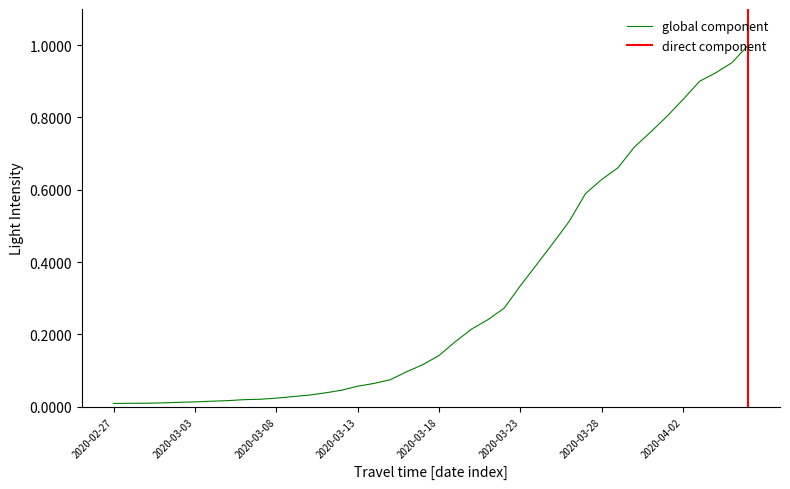

Reading left to right, what are all the values shown in this chart?

2020-02-27=0.0	2020-02-28=0.0	2020-02-29=0.0	2020-03-01=0.0	2020-03-02=0.0	2020-03-03=0.0	2020-03-04=0.0	2020-03-05=0.0	2020-03-06=0.0	2020-03-07=0.0	2020-03-08=0.0	2020-03-09=0.0	2020-03-10=0.0	2020-03-11=0.0	2020-03-12=0.0	2020-03-13=0.1	2020-03-14=0.1	2020-03-15=0.1	2020-03-16=0.1	2020-03-17=0.1	2020-03-18=0.1	2020-03-19=0.2	2020-03-20=0.2	2020-03-21=0.2	2020-03-22=0.3	2020-03-23=0.3	2020-03-24=0.4	2020-03-25=0.5	2020-03-26=0.5	2020-03-27=0.6	2020-03-28=0.6	2020-03-29=0.7	2020-03-30=0.7	2020-03-31=0.8	2020-04-01=0.8	2020-04-02=0.9	2020-04-03=0.9	2020-04-04=0.9	2020-04-05=1.0	2020-04-06=1.0